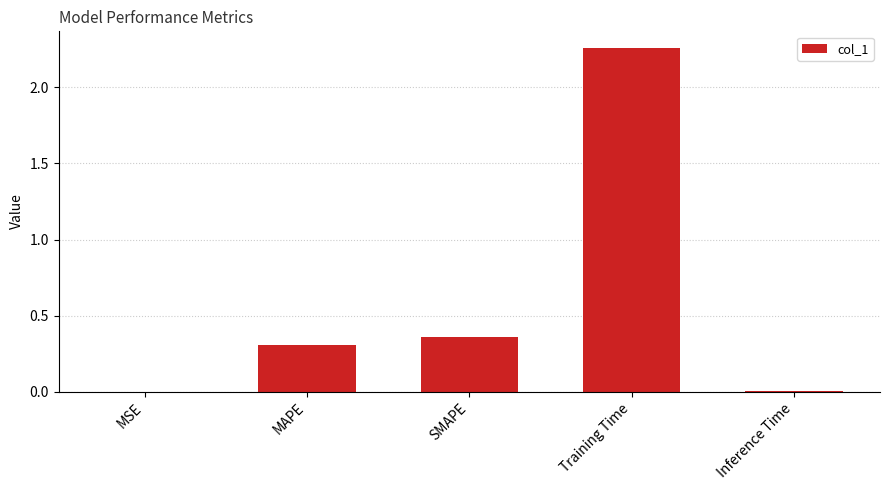

Where is the data nearest to the value 1?

SMAPE